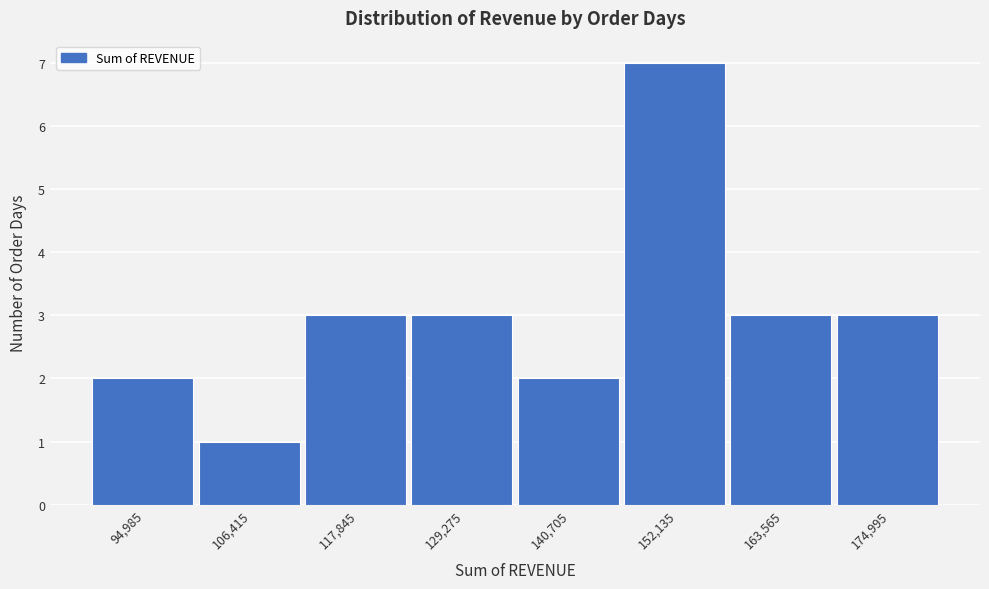

Reading left to right, transcribe all the data shown in this chart.

2	1	3	3	2	7	3	3